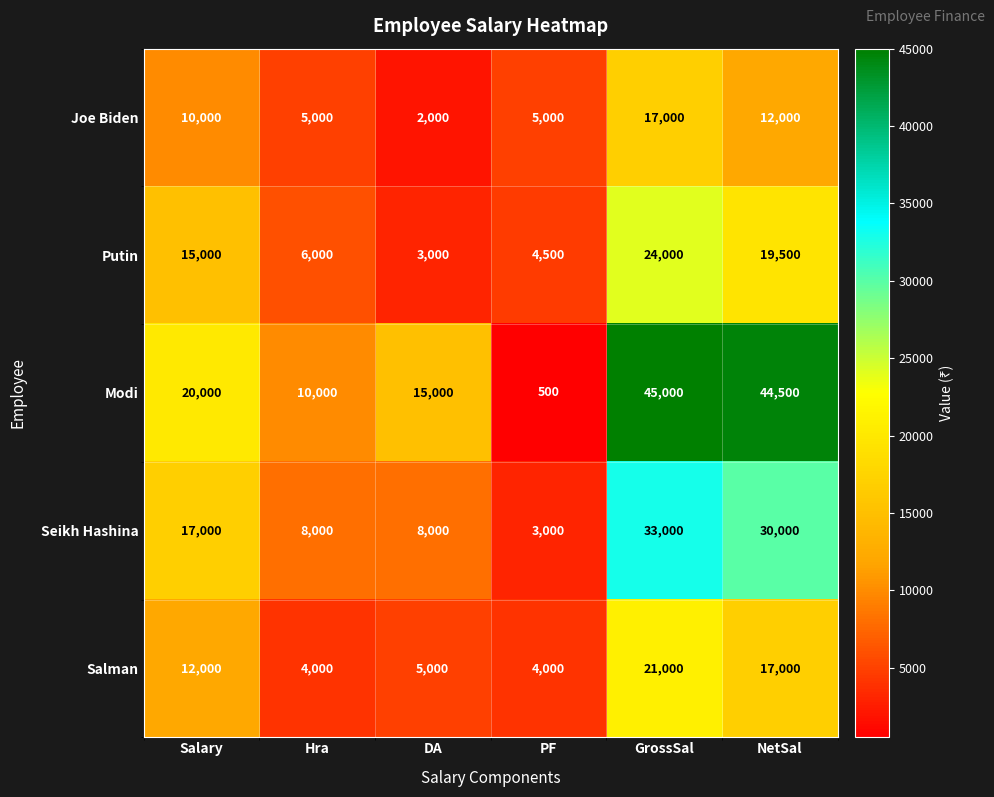

Between DA and GrossSal, which series saw the biggest shift?

Modi